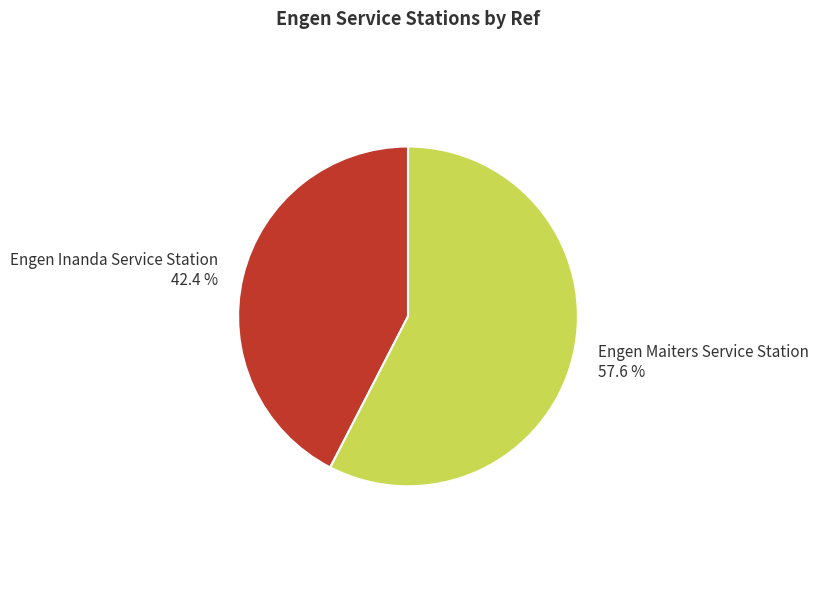

Which slice is the largest?

Engen Maiters Service Station